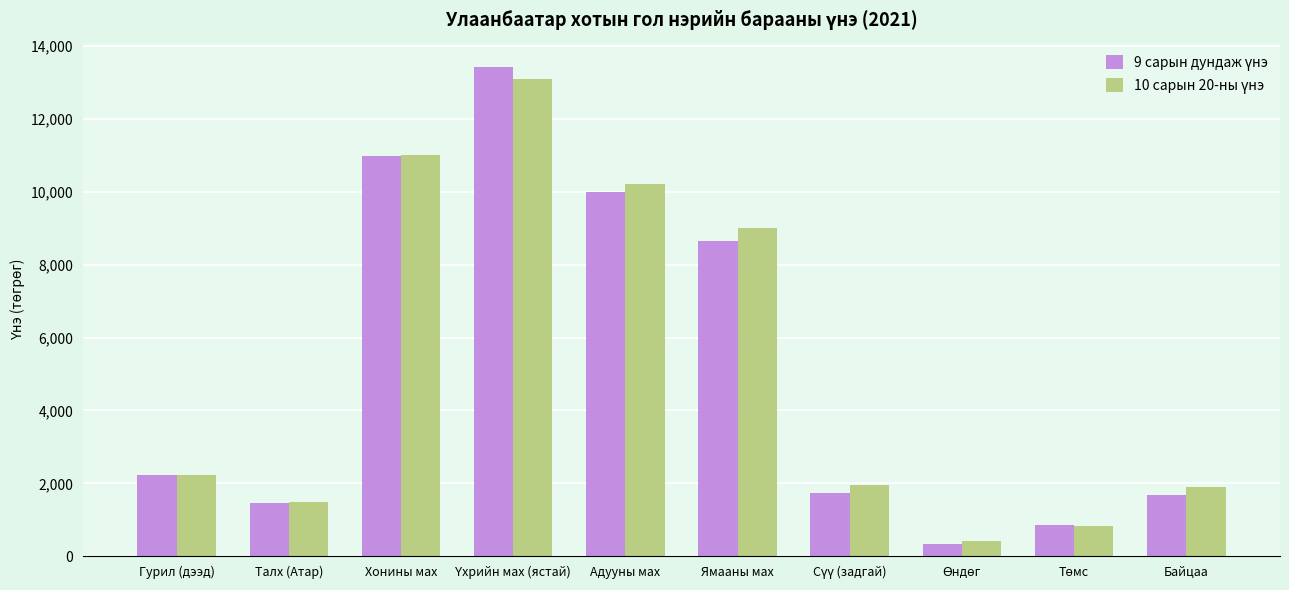

What is the smallest value displayed?

349.4